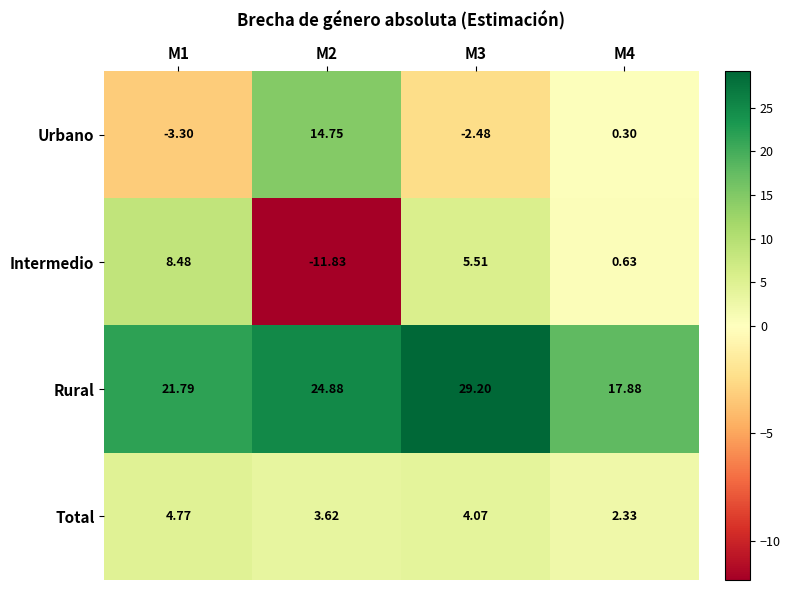

Which series has the widest spread of values?

Intermedio